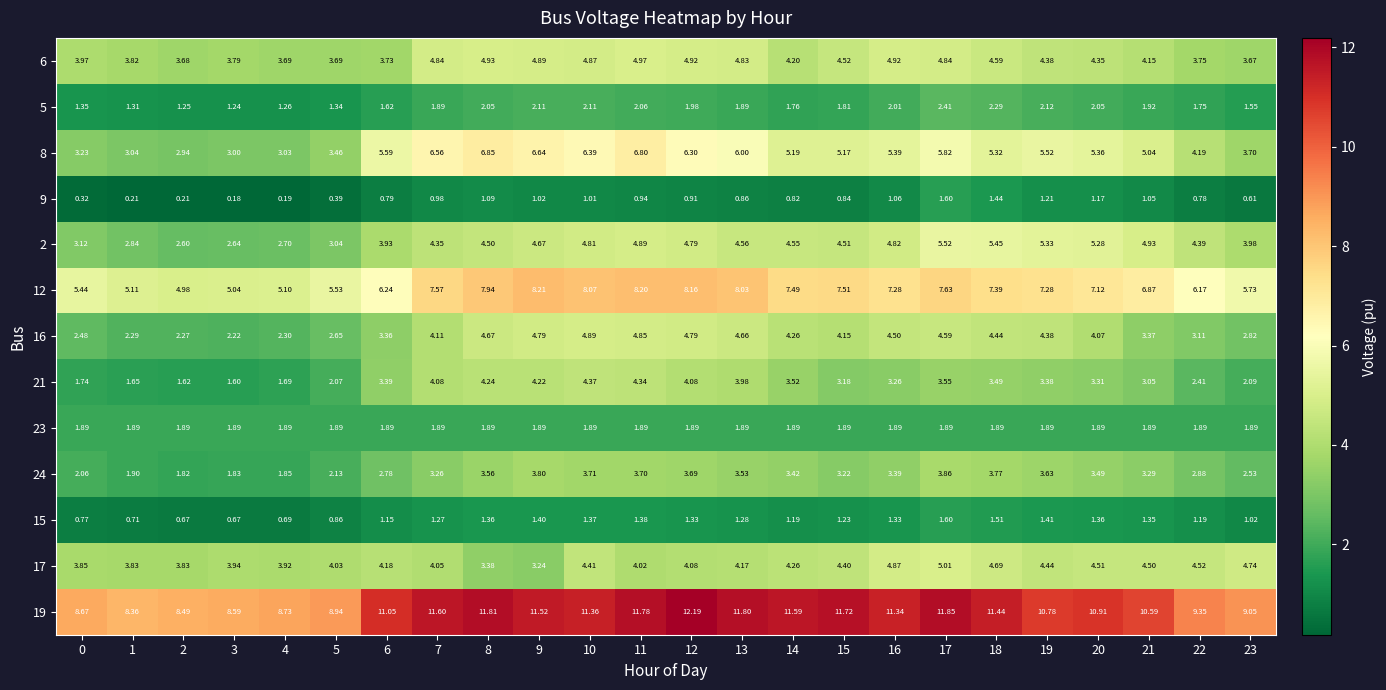

Is the value of 12 at 21 greater than the value of 8 at 19?

Yes